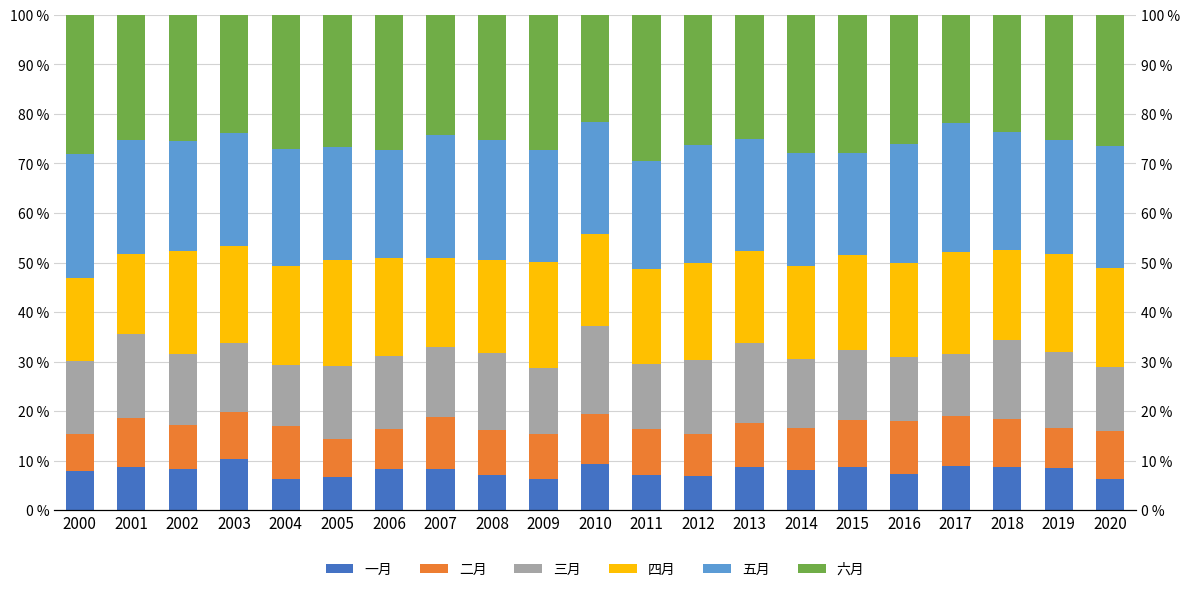

The value of 二月 at 2008 is 6.3. True or false?

False